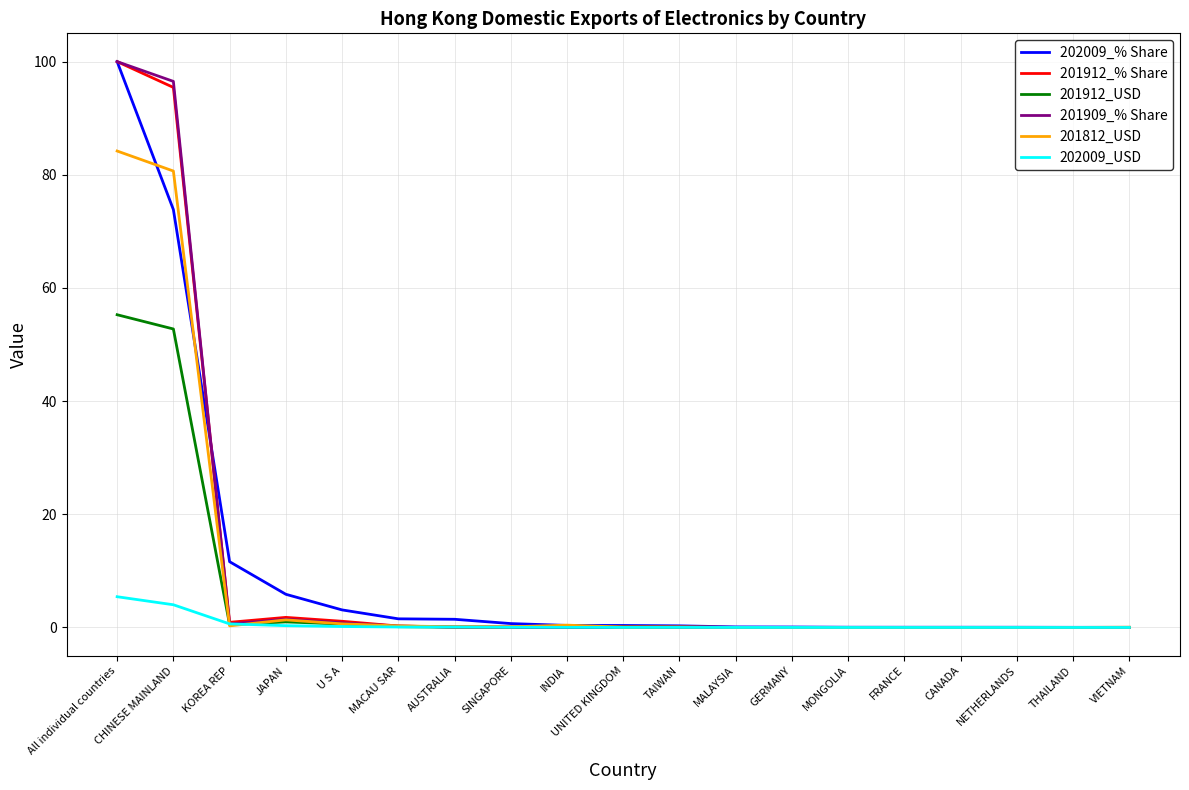

At which label is 202009_% Share closest to 50?

CHINESE MAINLAND